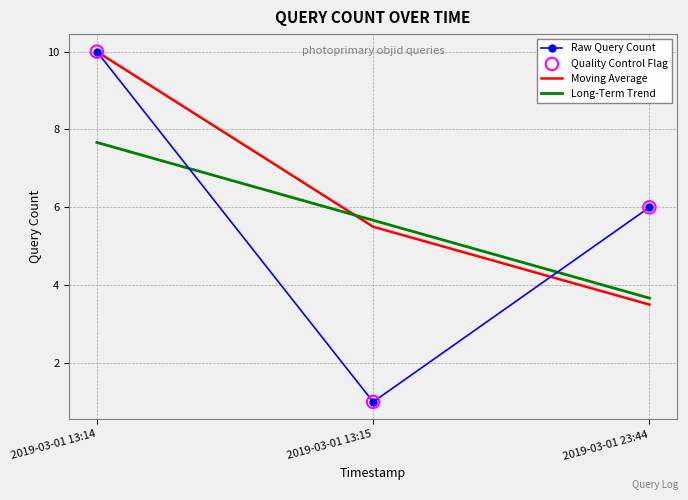

Is the value of Raw Query Count at 2019-03-01 13:15 greater than the value of Long-Term Trend at 2019-03-01 13:14?

No